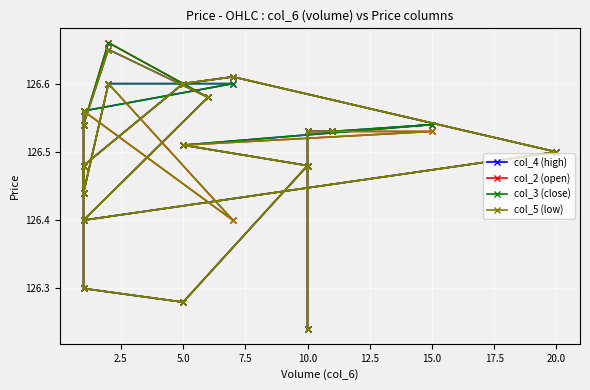

Between 17.5 and 15, which series saw the biggest shift?

col_4 (high)